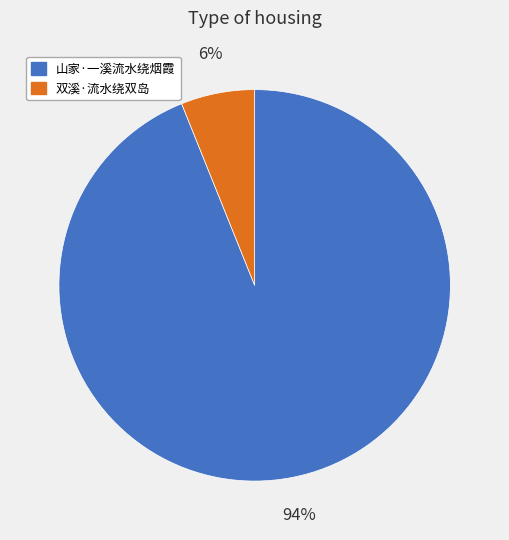

Which has a higher value, 山家·一溪流水绕烟霞 or 双溪·流水绕双岛?

山家·一溪流水绕烟霞